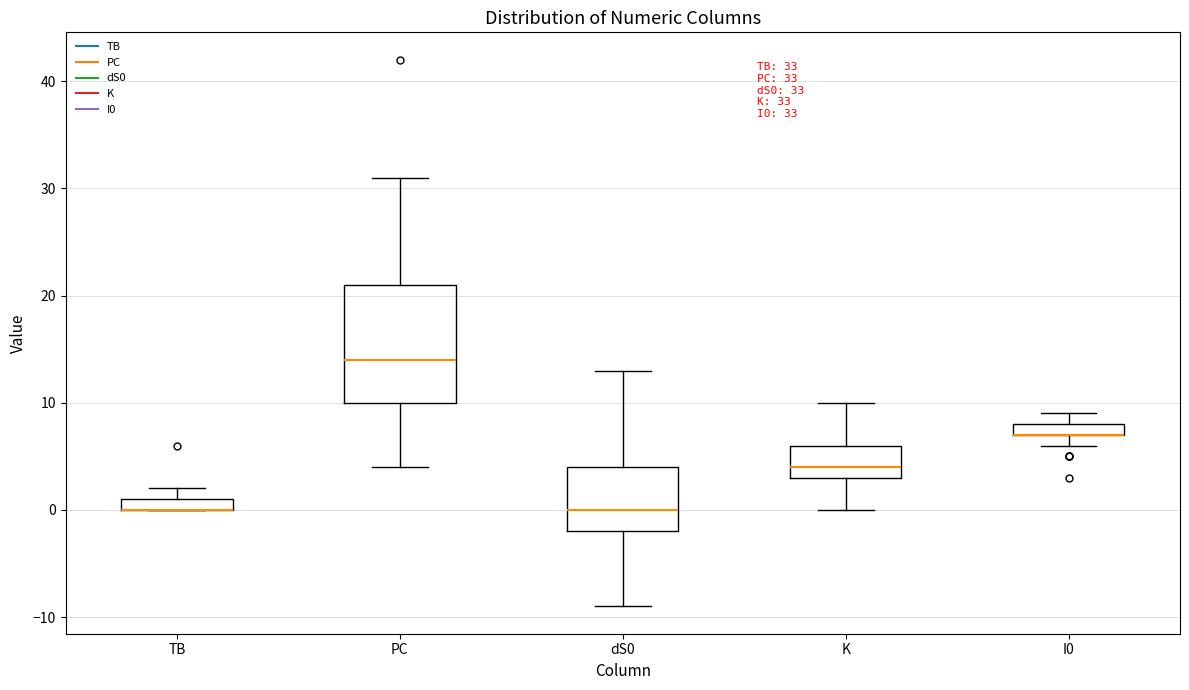

Which box is the tallest, from its lower edge to its upper edge?

PC